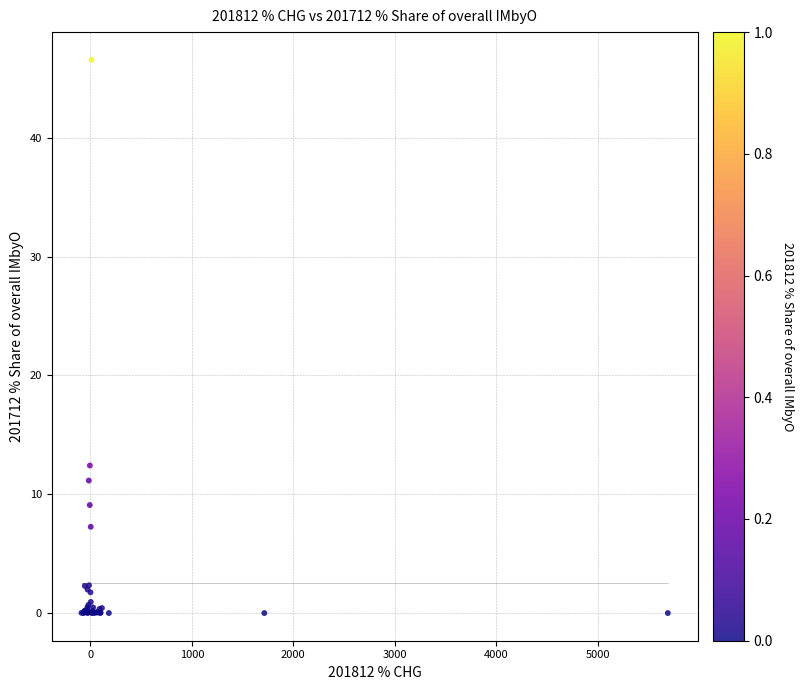

What Y value in the scatter plot is closest to 23?

12.4